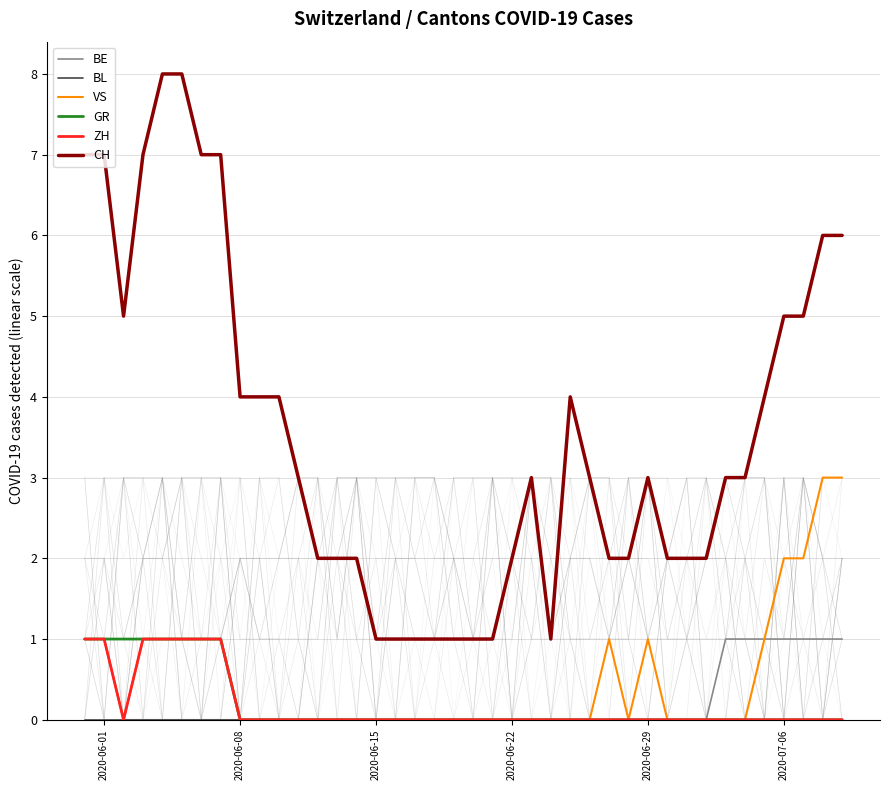

True or false: BL and BE intersect in this chart.

False